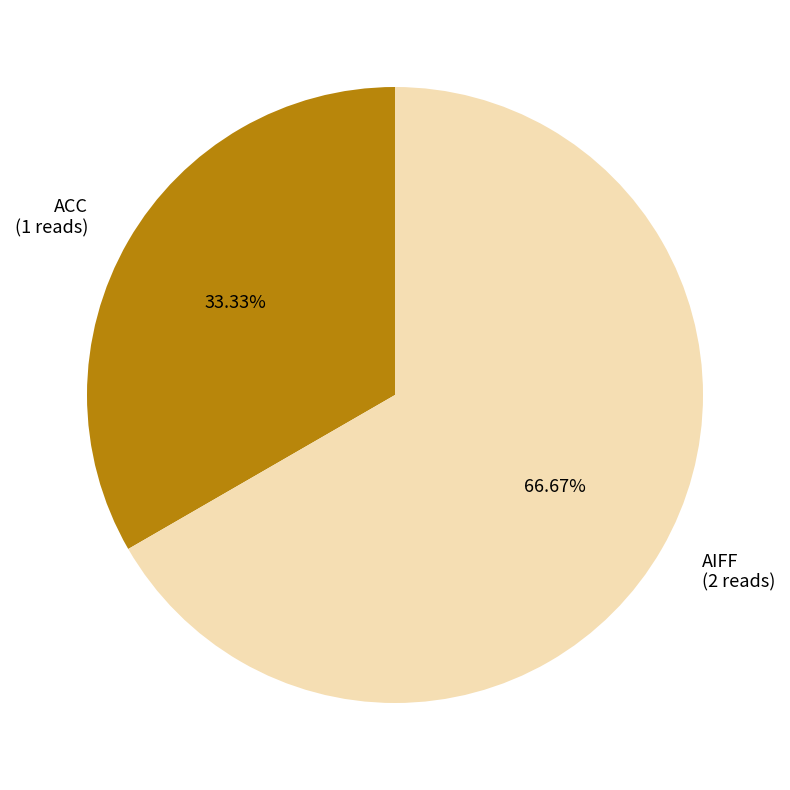

What is the smallest slice in the pie chart?

ACC